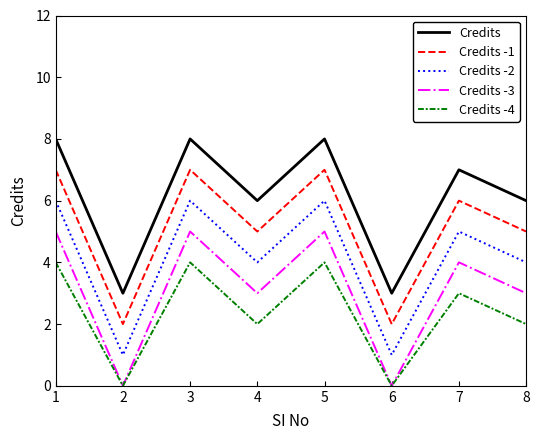

The value of Credits -4 at 4 is 2. True or false?

True